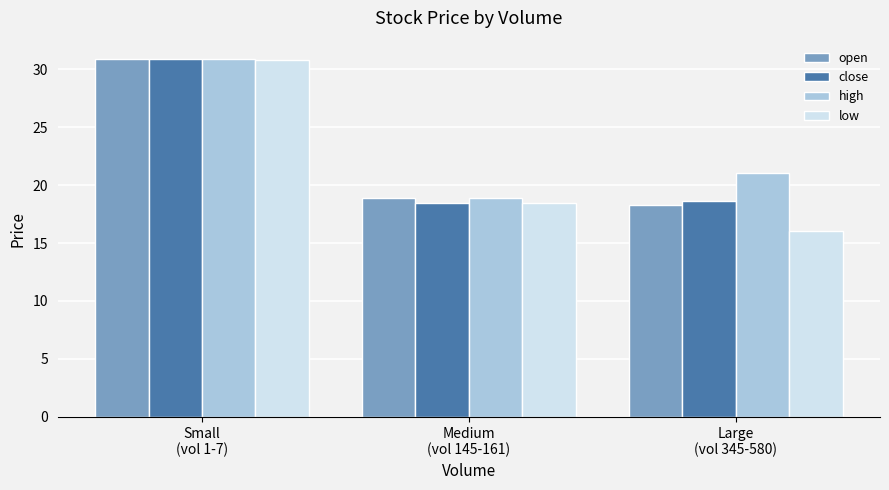

Read the open value at Small
(vol 1-7).

30.9